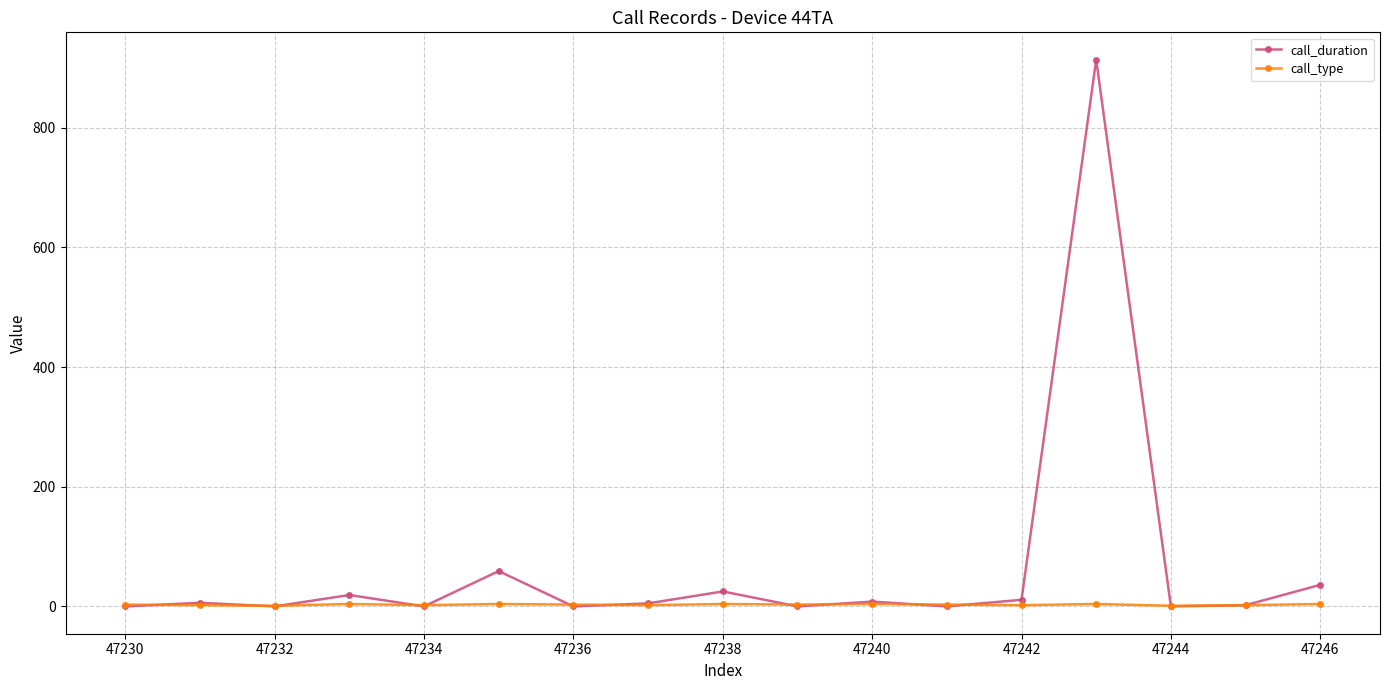

What is the maximum value shown in the chart?

914